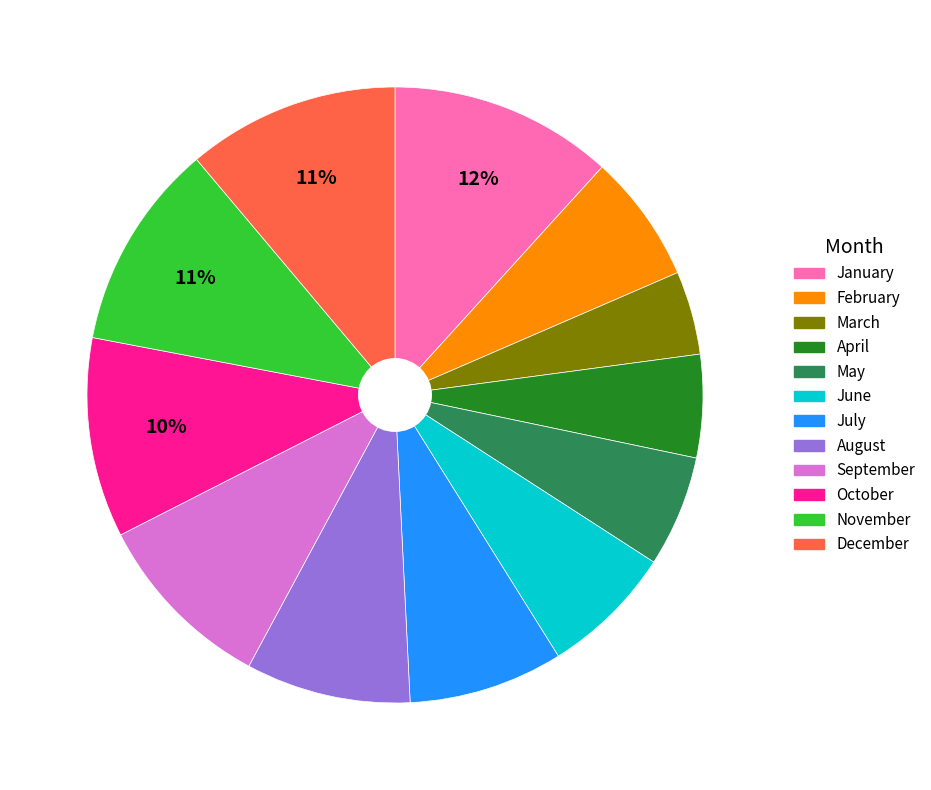

Does any single category account for the majority?

No